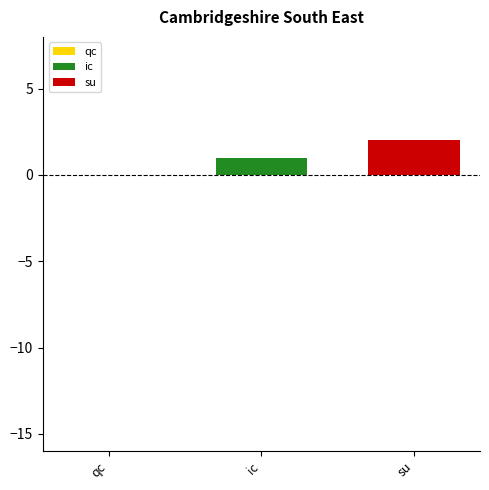

Which series has the largest range (max minus min)?

ic